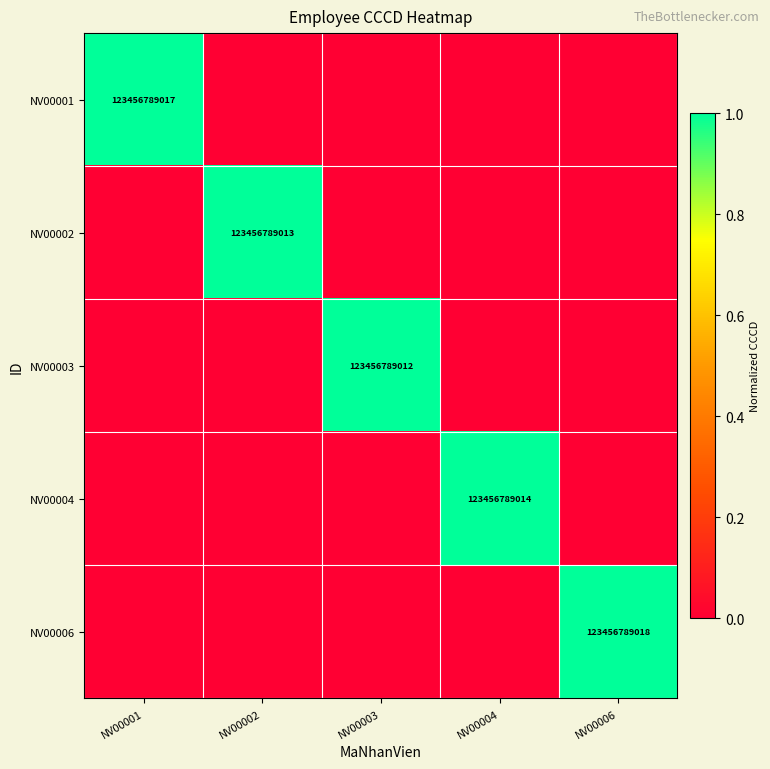

The NV00004 series shows 123456789014 at NV00004. True or false?

True